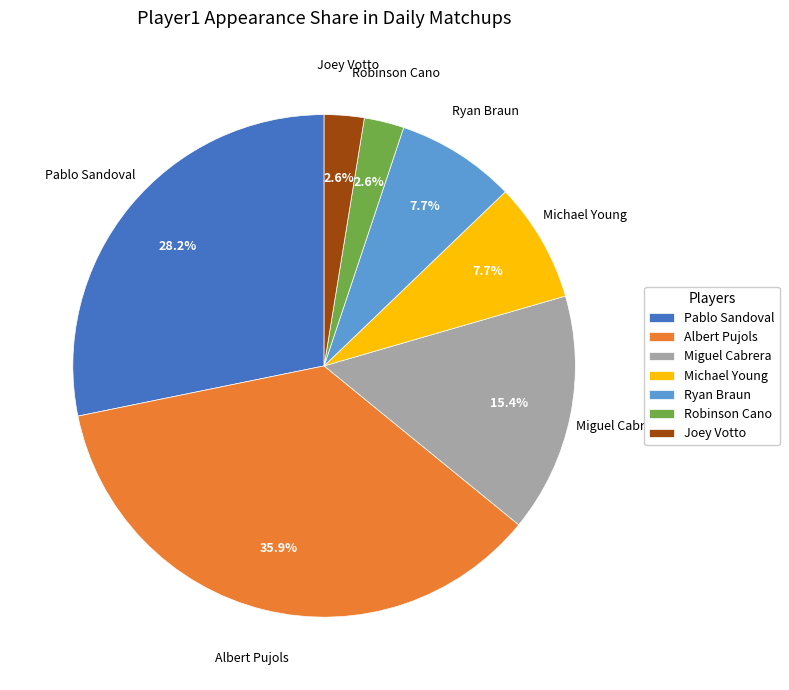

Is there a majority slice in this chart?

No